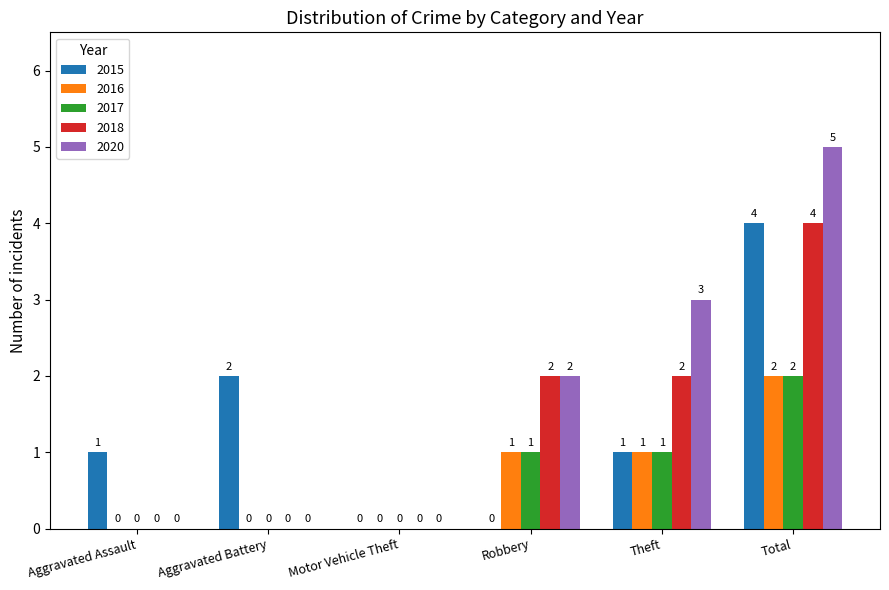

What is the sum of the 2018 values at Robbery and Theft?

4